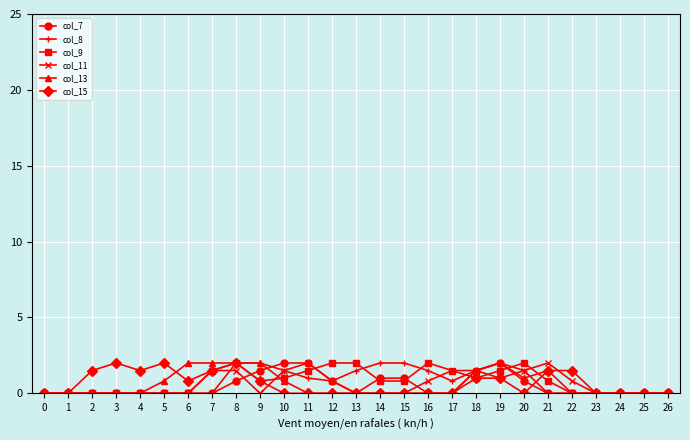

Is it true that col_9 equals 1.0 at 18?

True